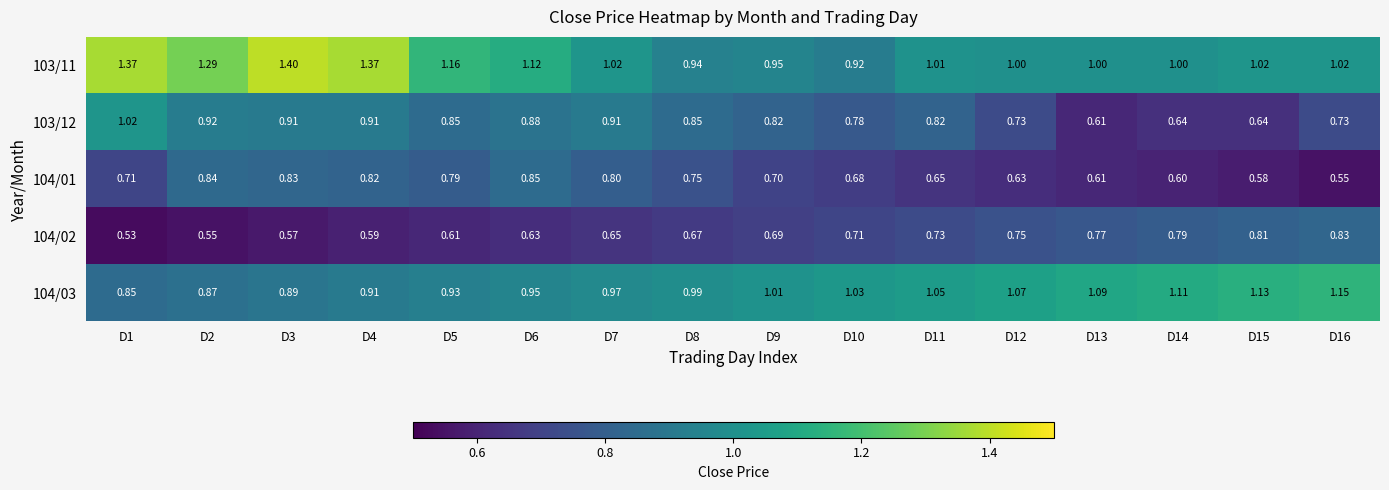

Which label corresponds to the smallest value in the chart?

D1